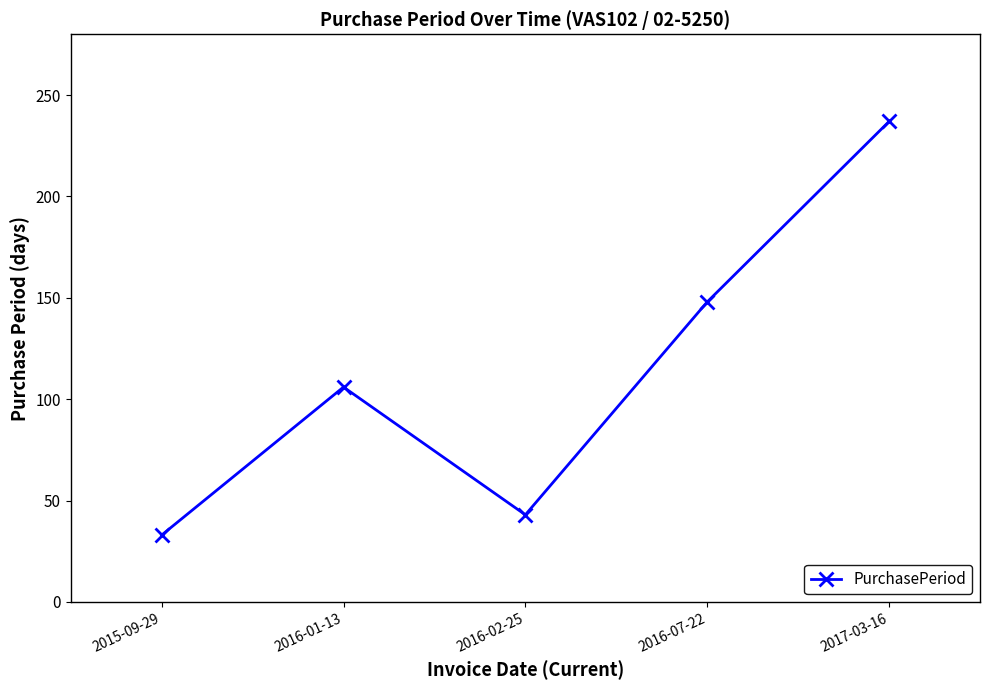

How many categories are shown in the chart?

5